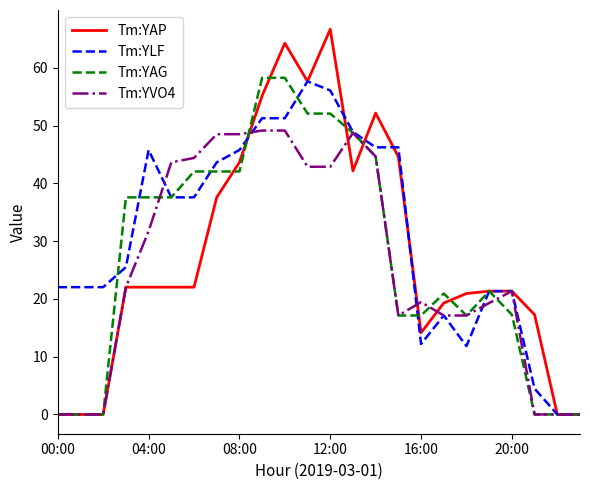

Which series has the widest spread of values?

Tm:YAP